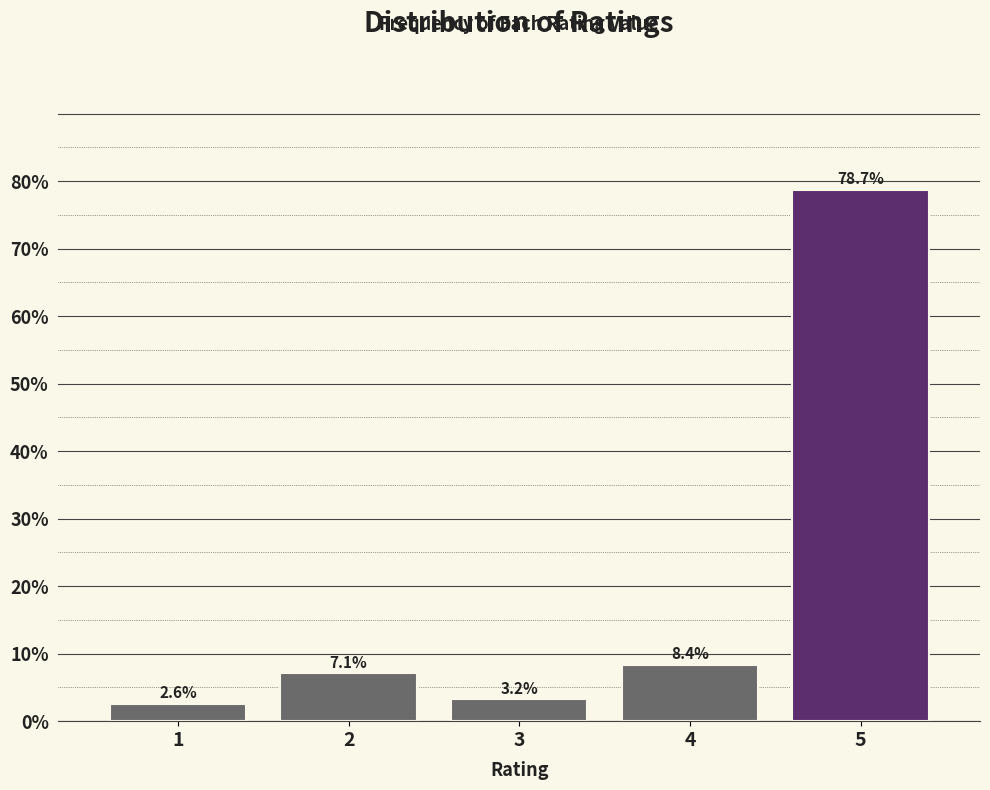

Reading left to right, what are all the values shown in this chart?

1=2.6	2=7.1	3=3.2	4=8.4	5=78.7